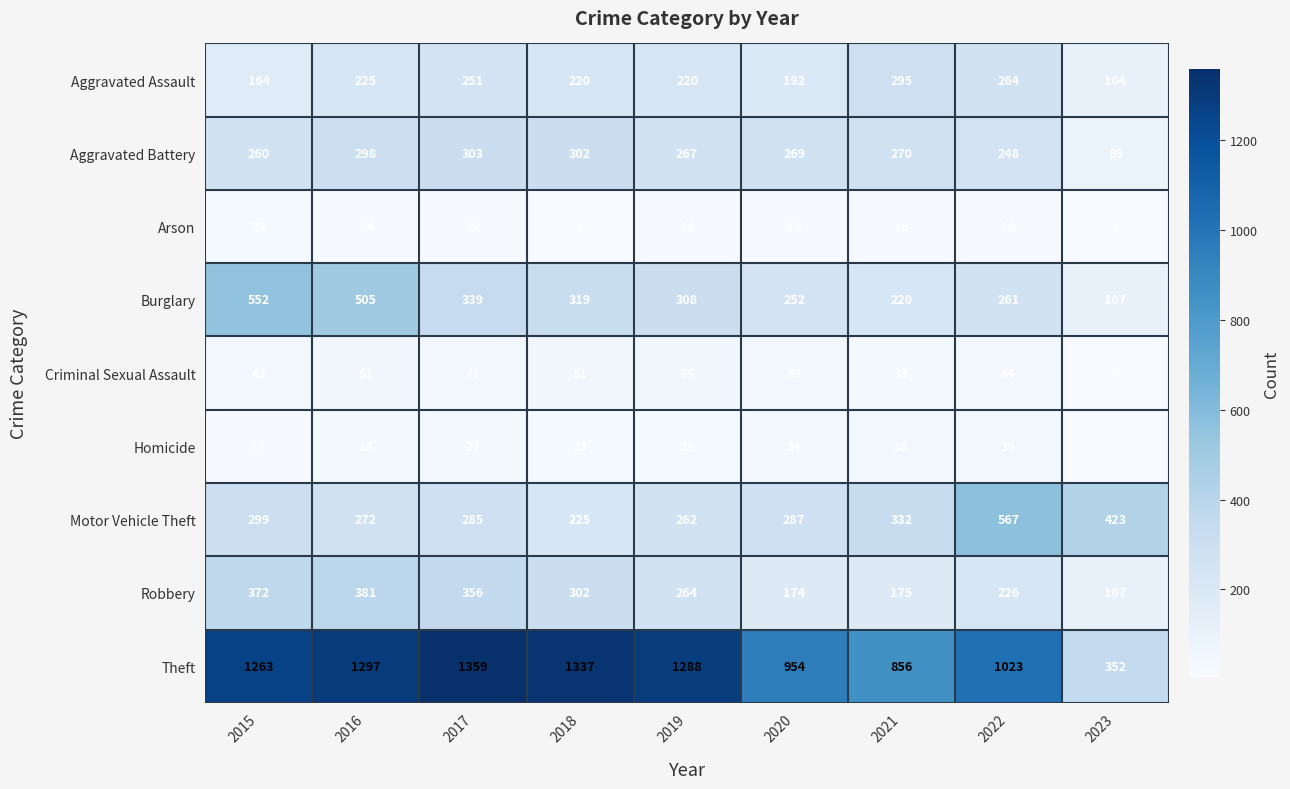

What is the smallest value displayed?

4